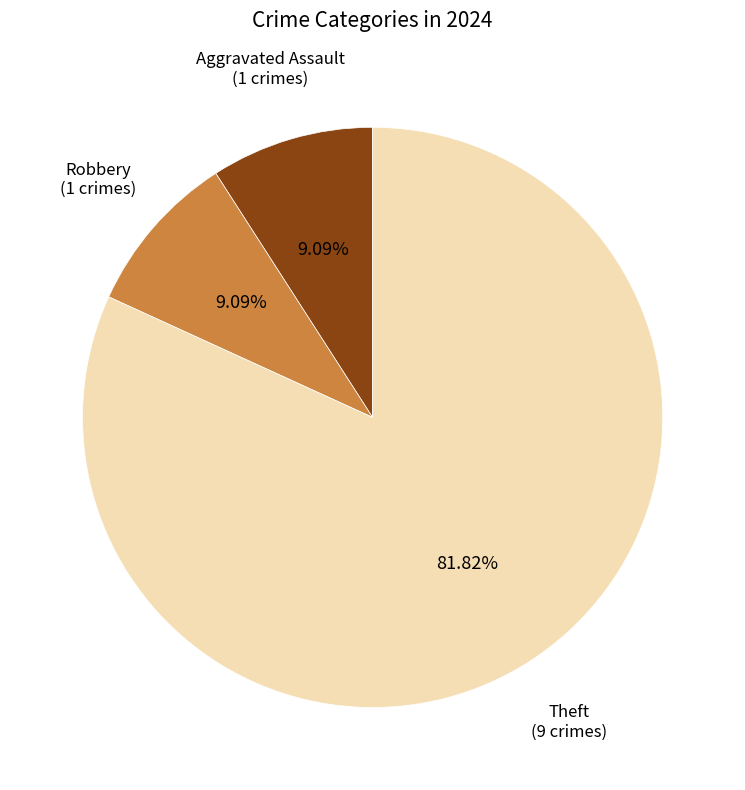

Is there a majority slice in this chart?

Yes